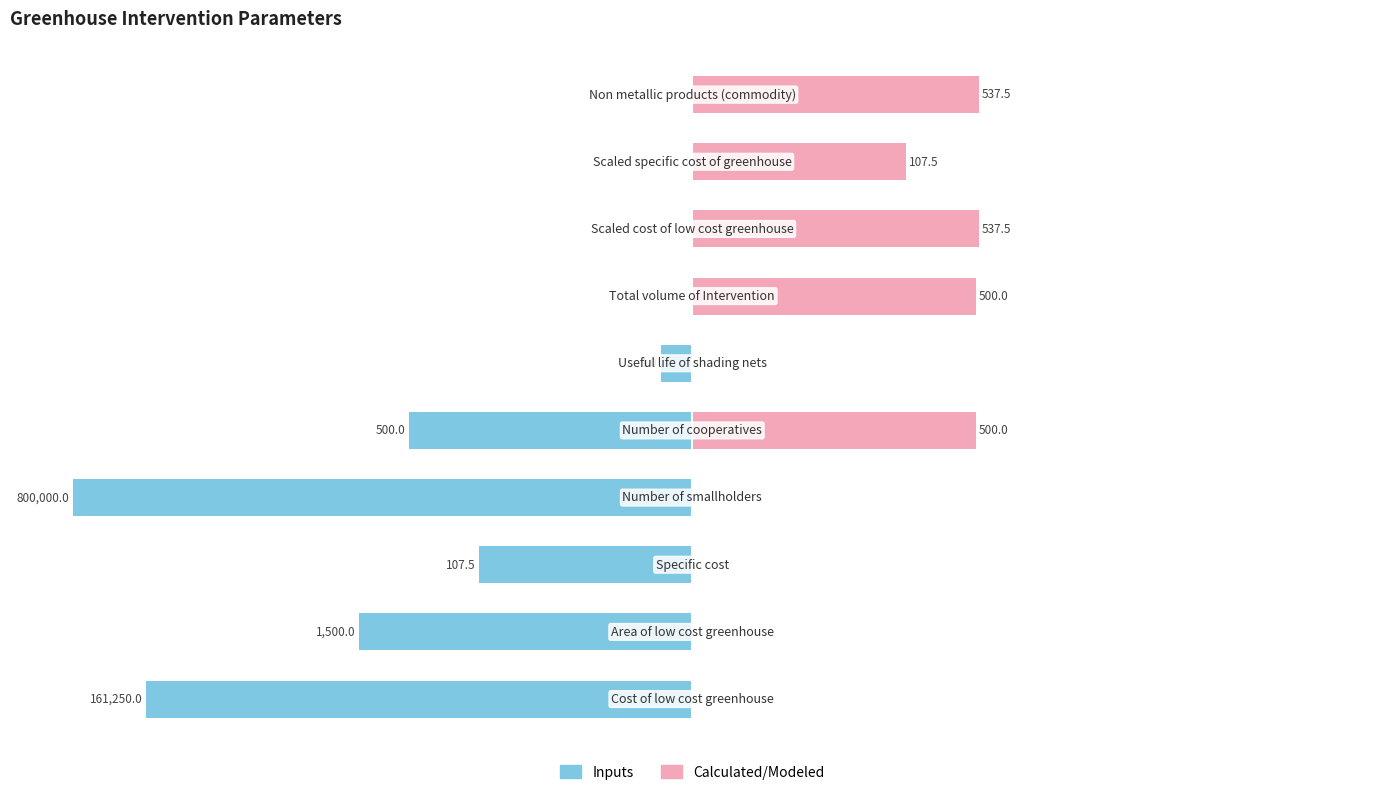

Which series has the largest range (max minus min)?

Inputs